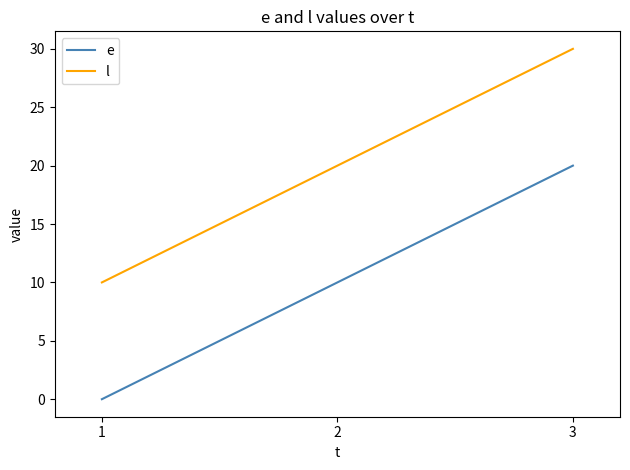

The value of l at 2 is 20. True or false?

True